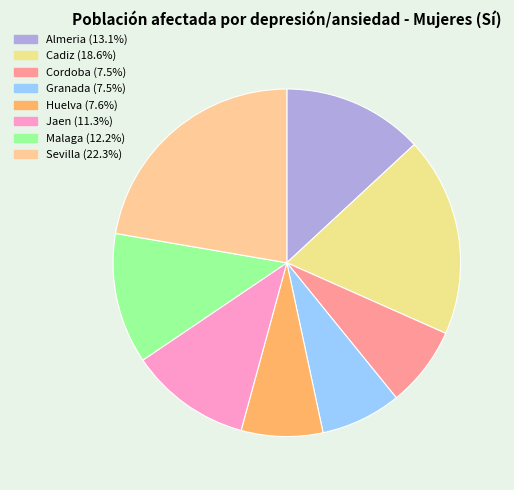

How many segments does this pie chart have?

8